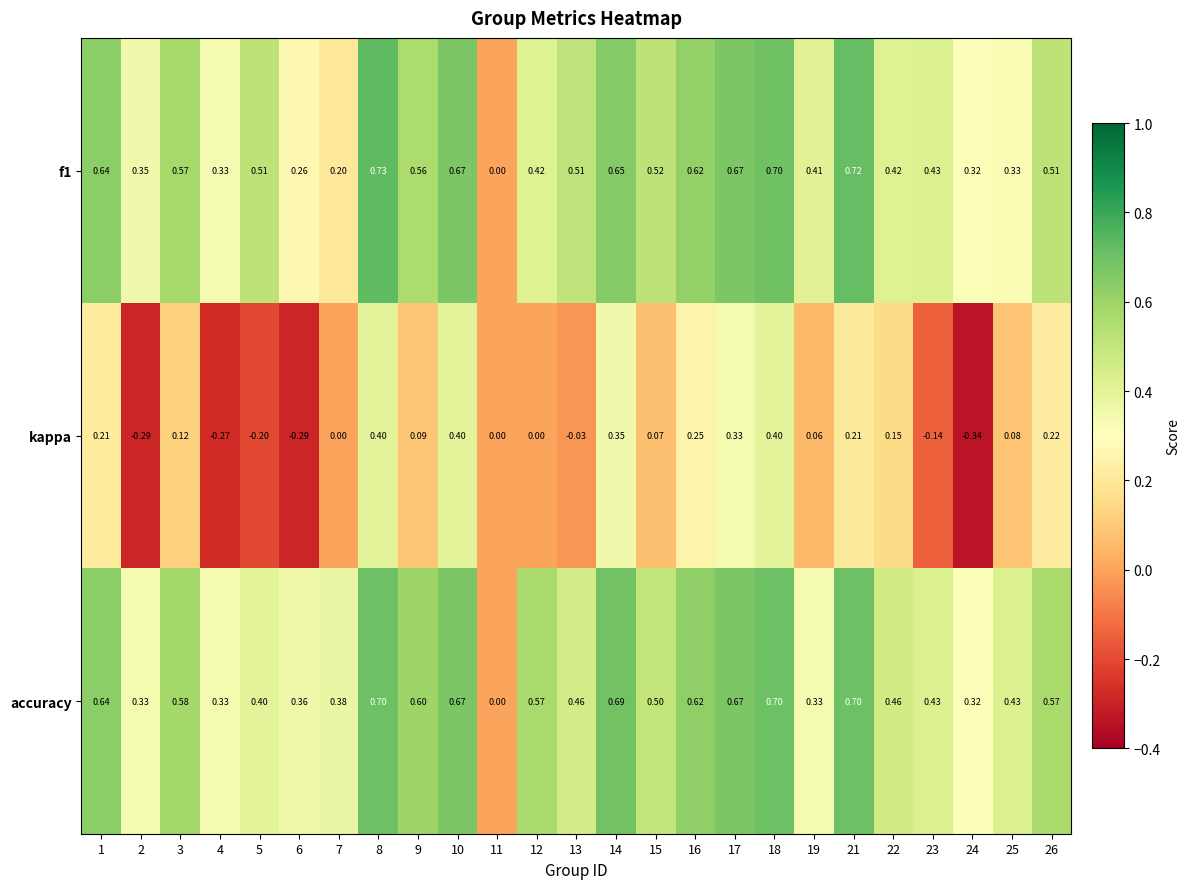

How many distinct data groups are displayed?

3